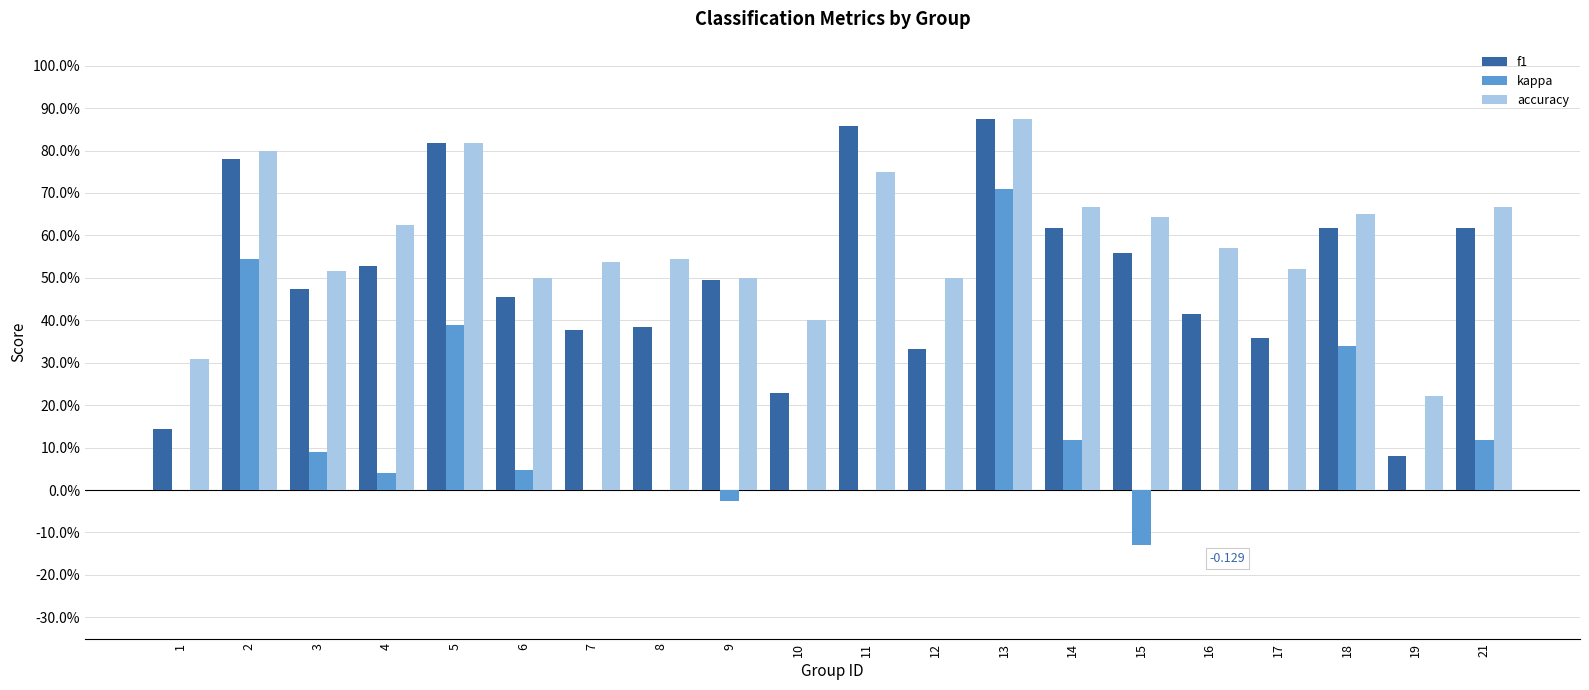

Rank the categories by kappa value from lowest to highest.

15, 9, 1, 7, 8, 10, 11, 12, 16, 17, 19, 4, 6, 3, 14, 21, 18, 5, 2, 13